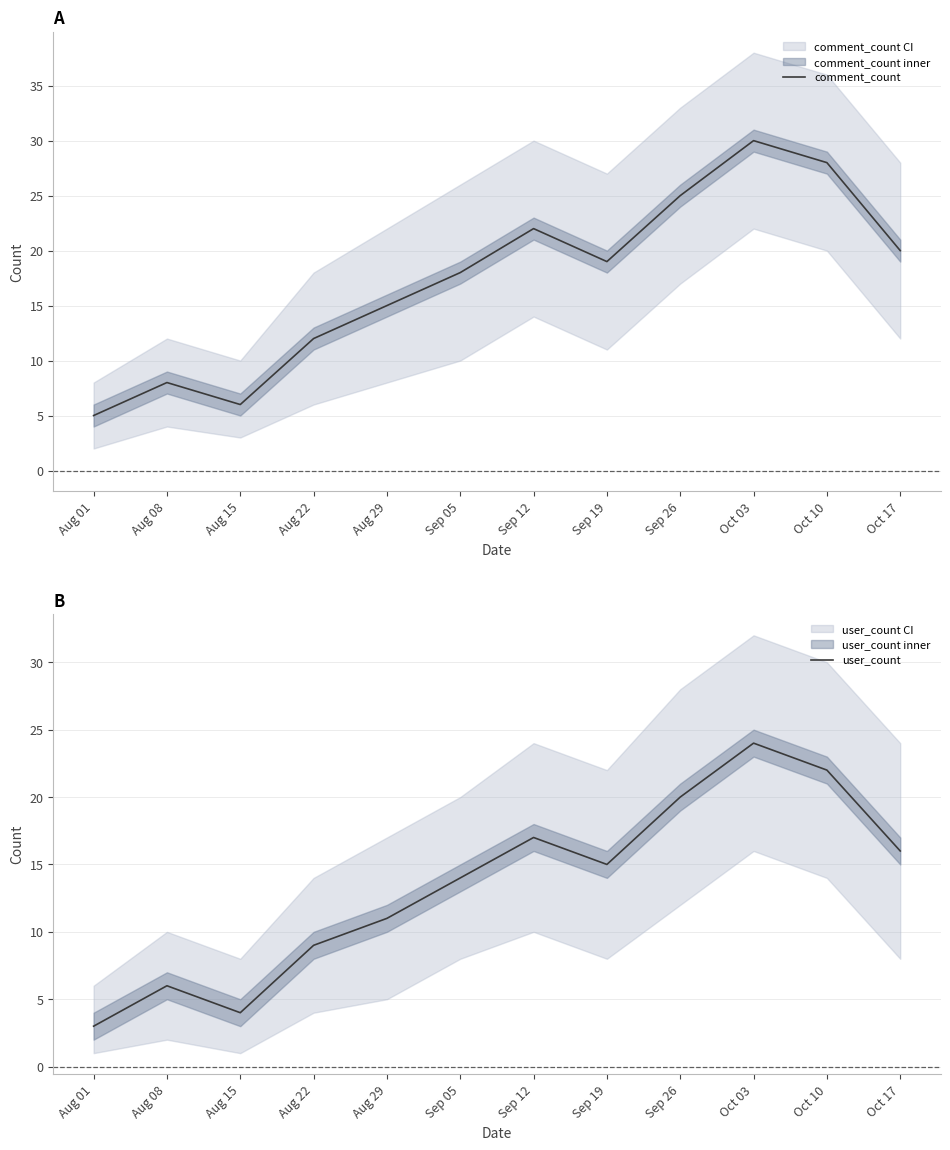

Reading left to right, transcribe all the data shown in this chart.

comment_count: Aug 01=5	Aug 08=8	Aug 15=6	Aug 22=12	Aug 29=15	Sep 05=18	Sep 12=22	Sep 19=19	Sep 26=25	Oct 03=30	Oct 10=28	Oct 17=20
user_count: Aug 01=3	Aug 08=6	Aug 15=4	Aug 22=9	Aug 29=11	Sep 05=14	Sep 12=17	Sep 19=15	Sep 26=20	Oct 03=24	Oct 10=22	Oct 17=16